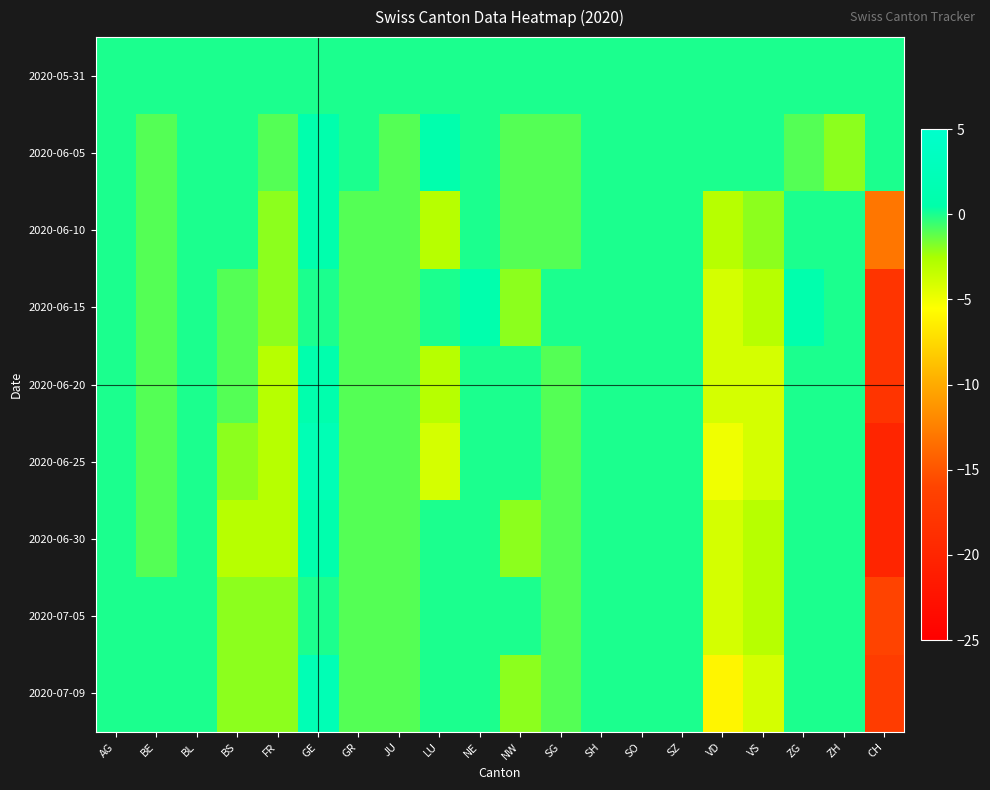

At which category is the sum across all series the highest?

GE